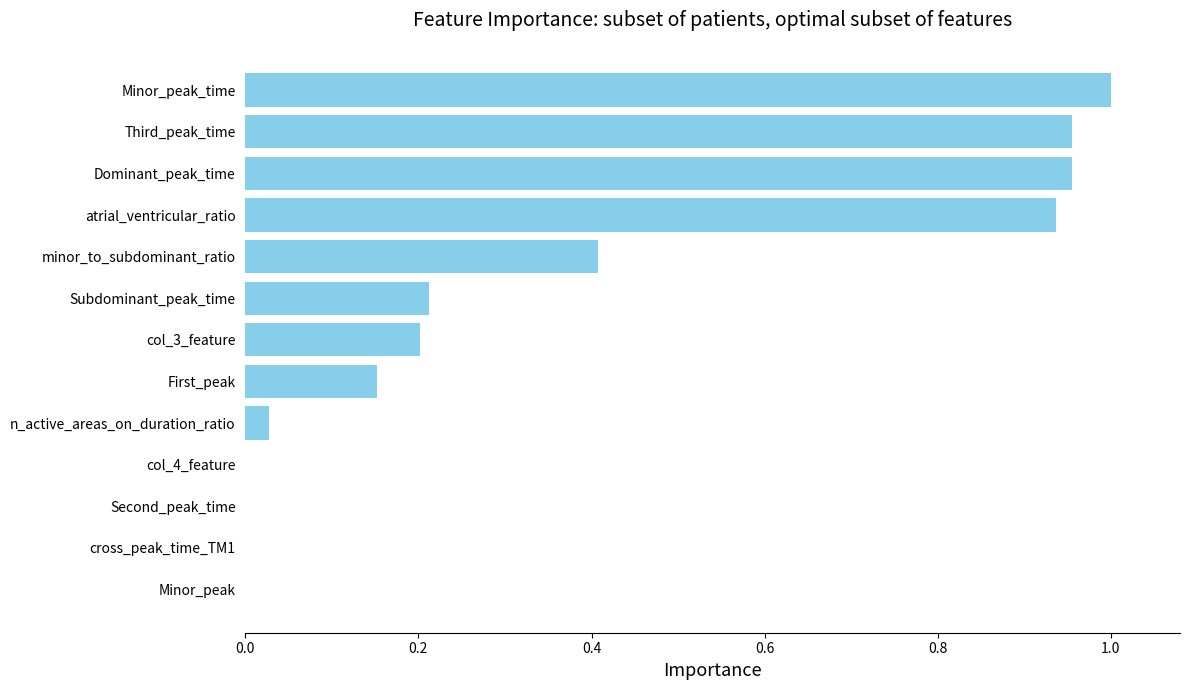

Which has a higher value, n_active_areas_on_duration_ratio or col_4_feature?

n_active_areas_on_duration_ratio